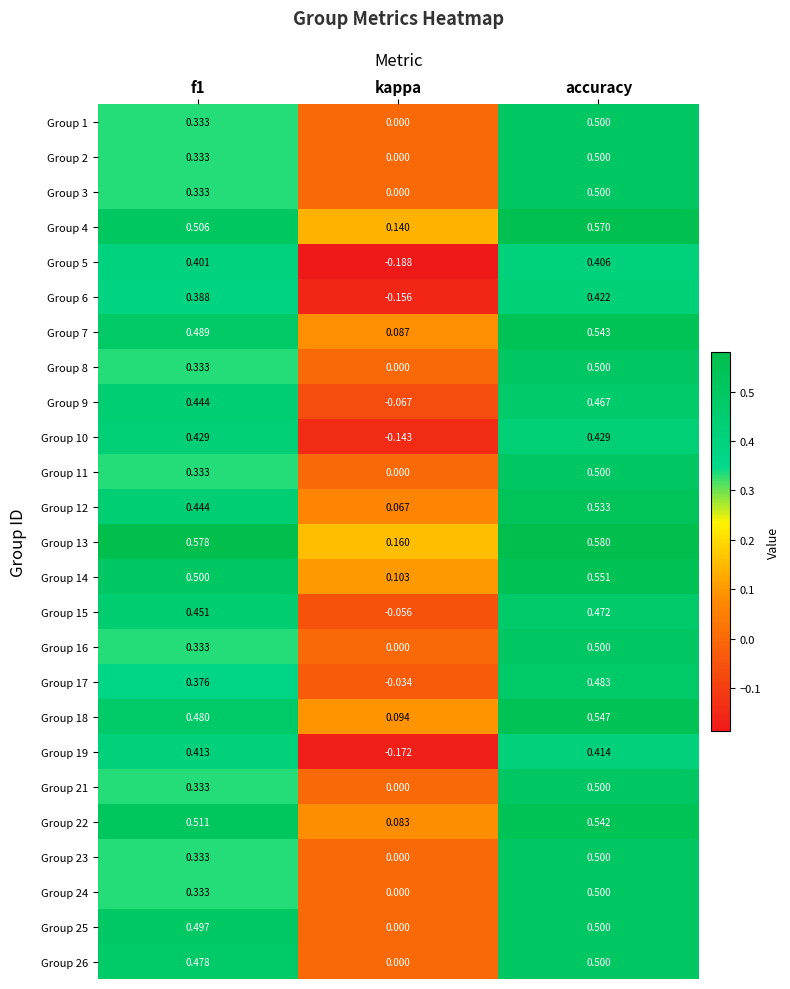

At which label is Group 12 closest to 0?

kappa